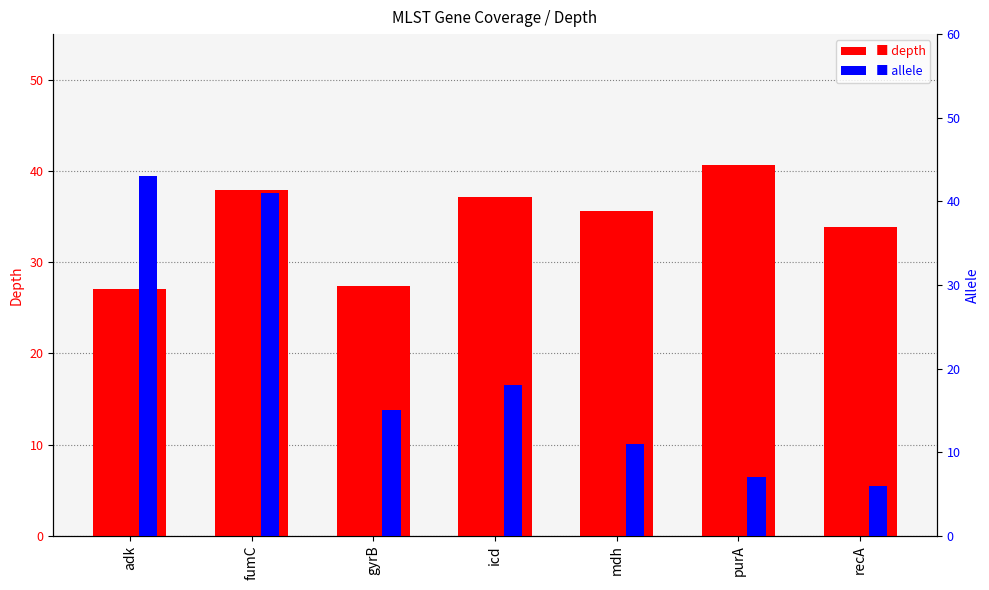

Reading right to left, what are all the values shown in this chart?

depth: recA=33.8	purA=40.7	mdh=35.6	icd=37.1	gyrB=27.4	fumC=37.9	adk=27.1
allele: recA=6.0	purA=7.0	mdh=11.0	icd=18.0	gyrB=15.0	fumC=41.0	adk=43.0